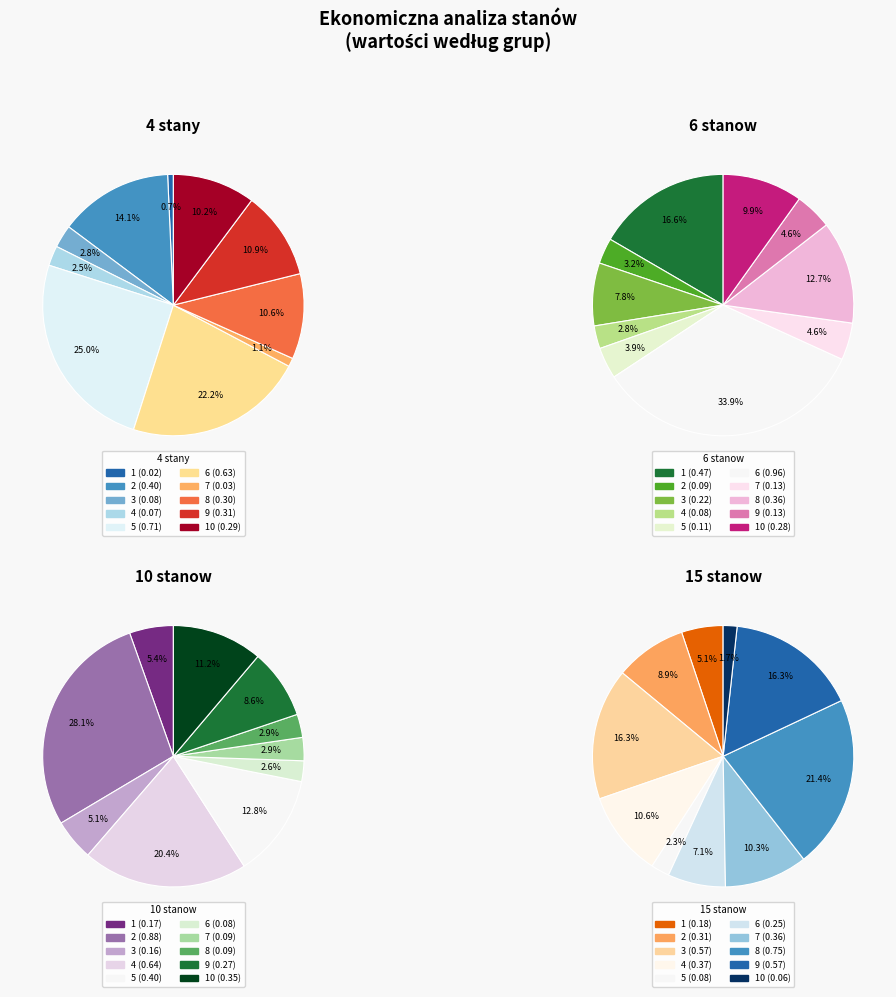

Which category has the biggest portion of the pie?

6